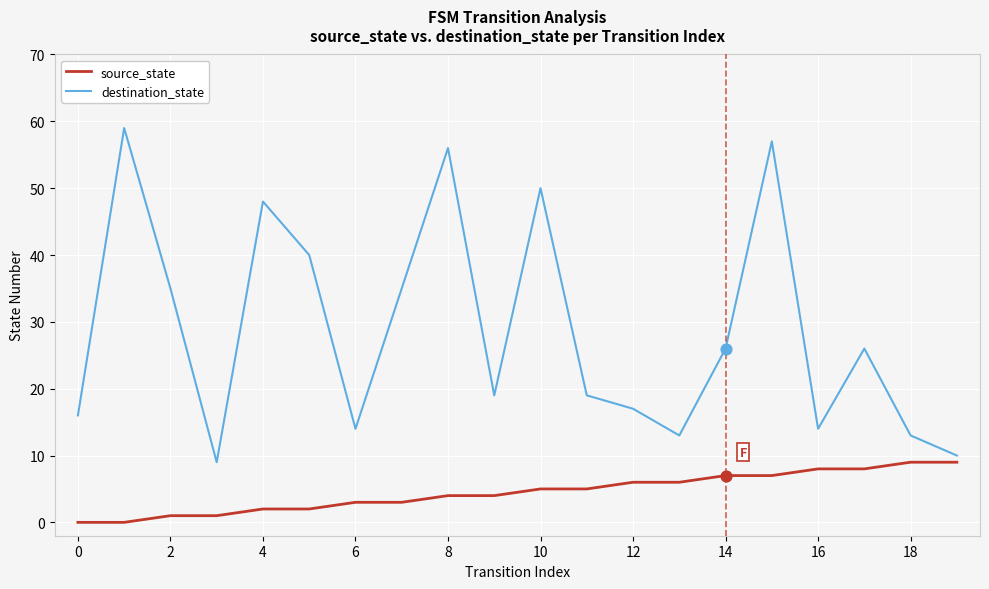

Which series has the largest total across all categories?

destination_state